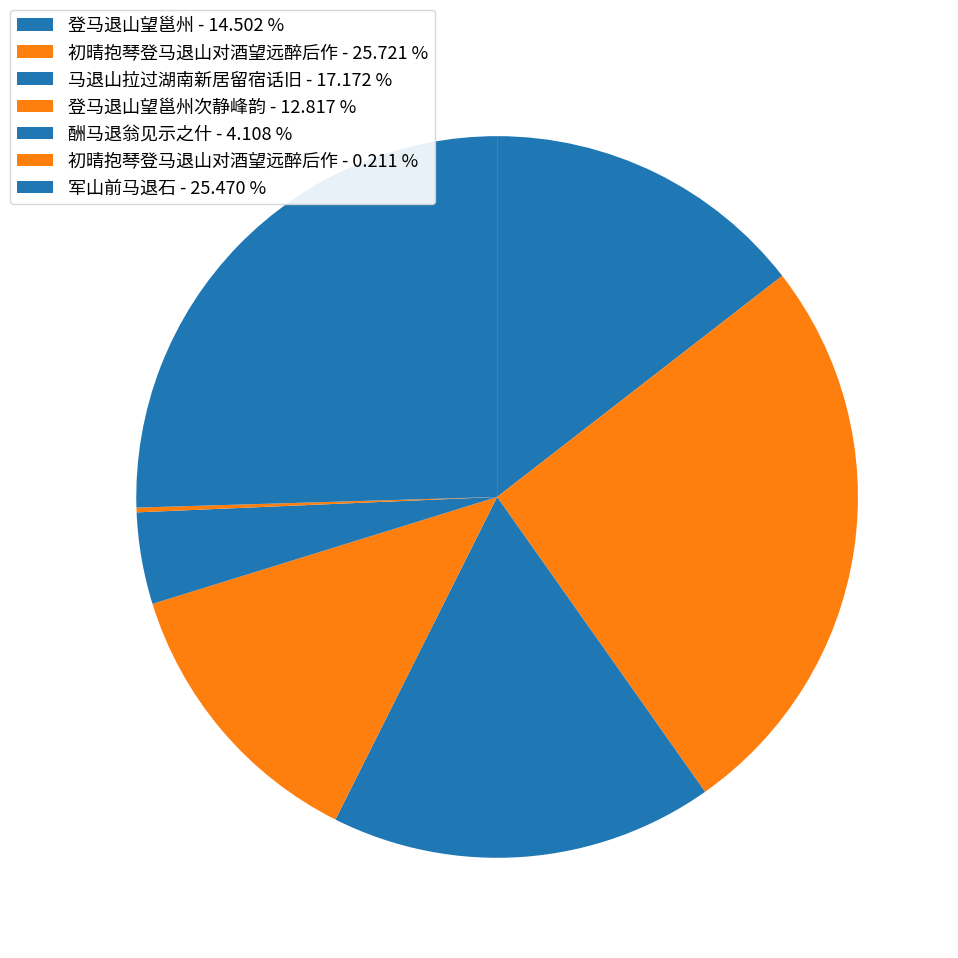

To the nearest percent, what is the difference between the largest and smallest slice percentages?

26%